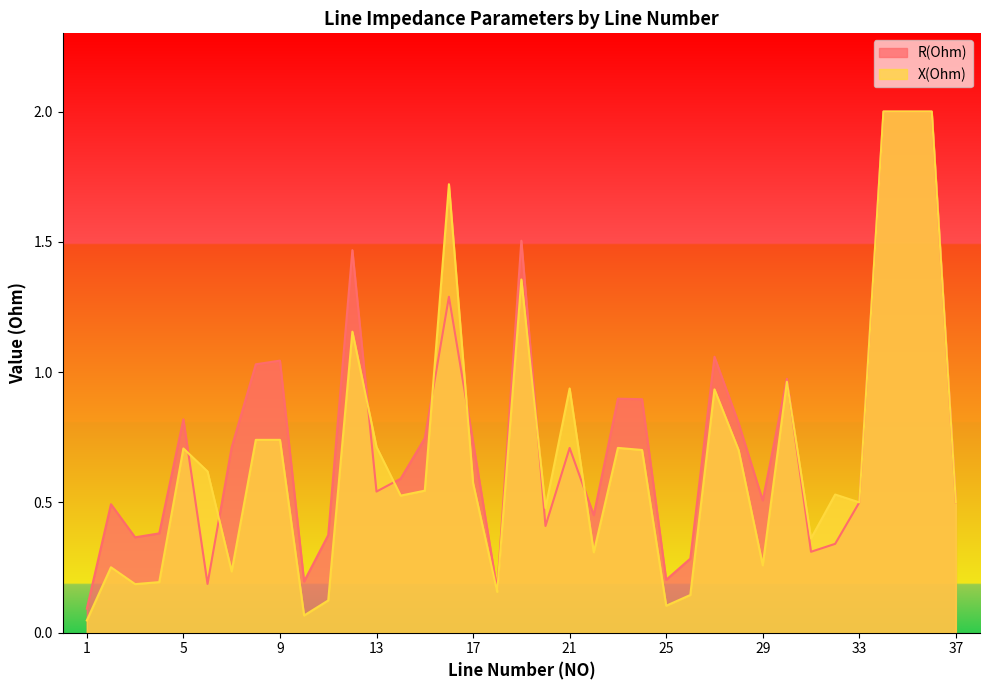

The R(Ohm) series shows 1.5 at 12. True or false?

True